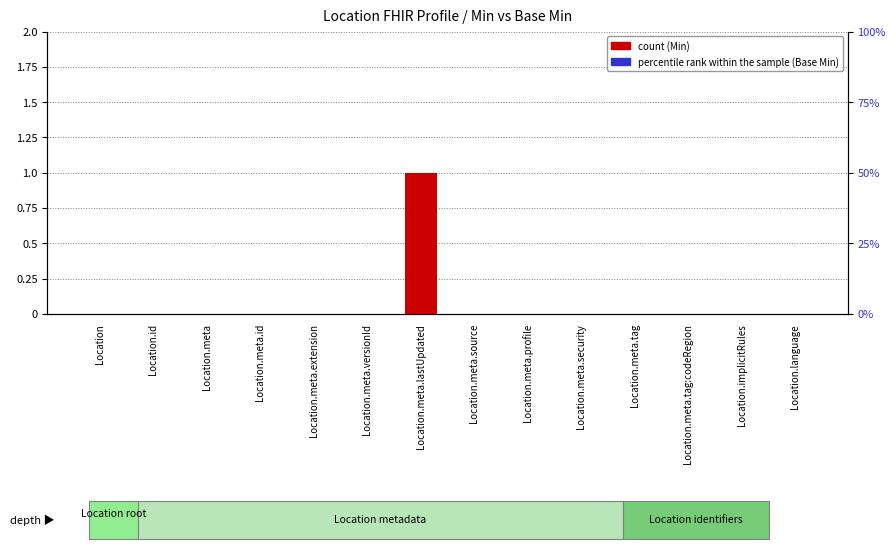

How many groups of bars are there?

14